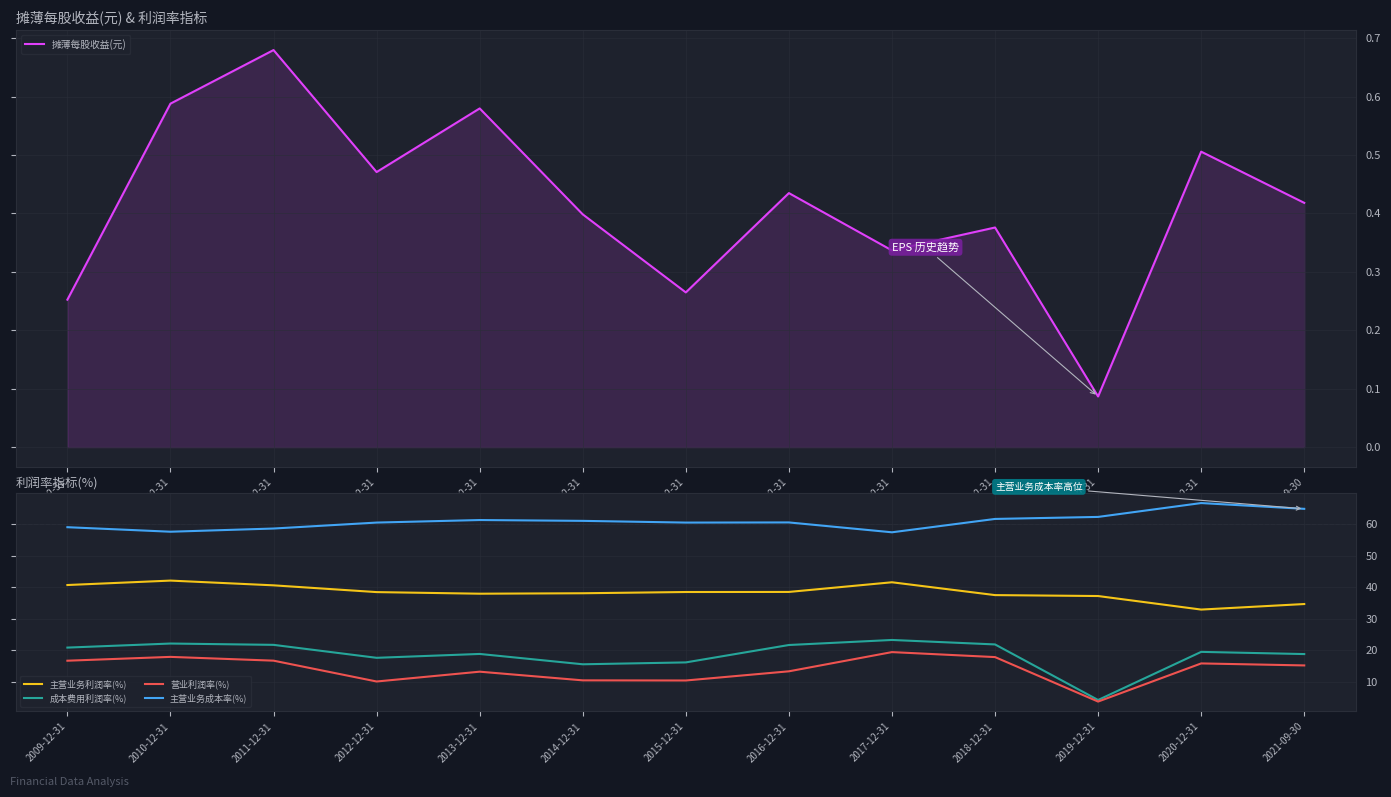

How many interior local peaks does the 摊薄每股收益(元) series have?

5